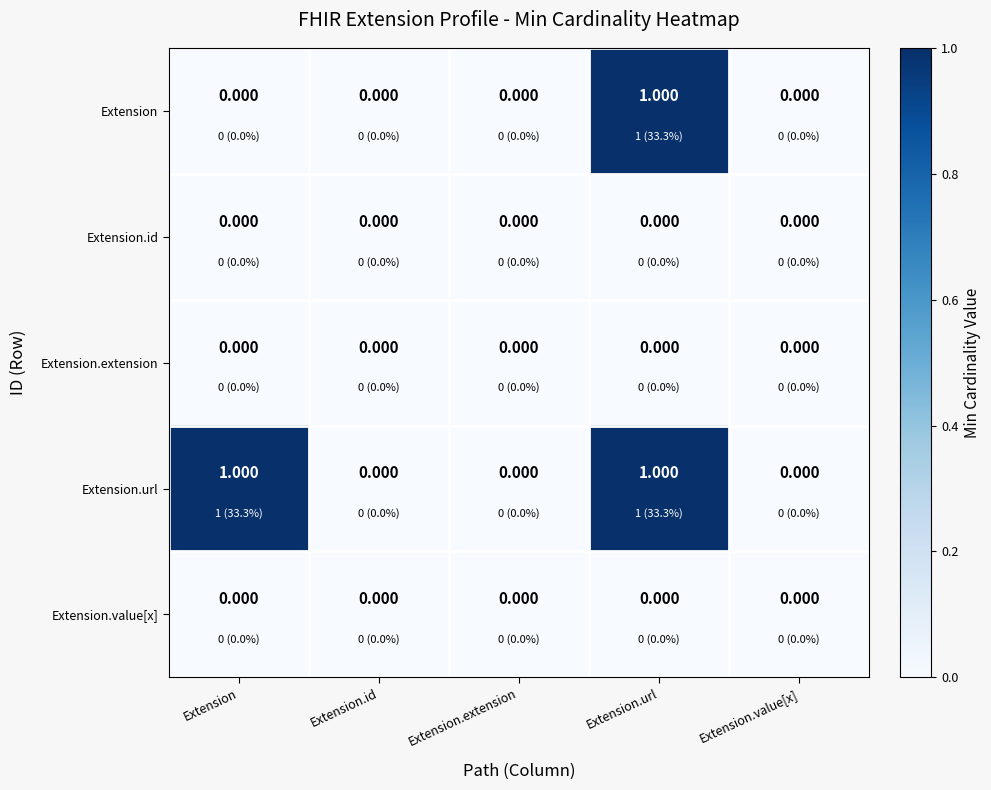

Which series has the largest total across all categories?

Extension.url